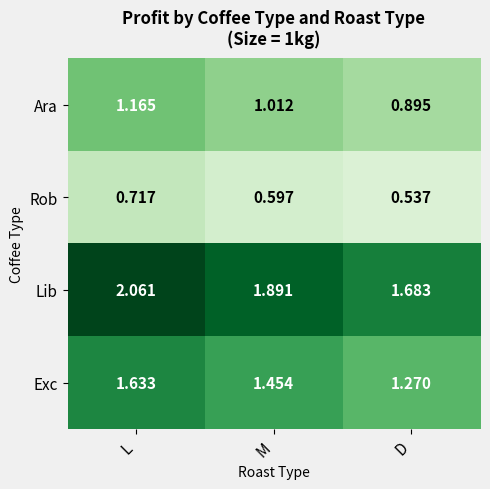

At which category is the sum across all series the highest?

L